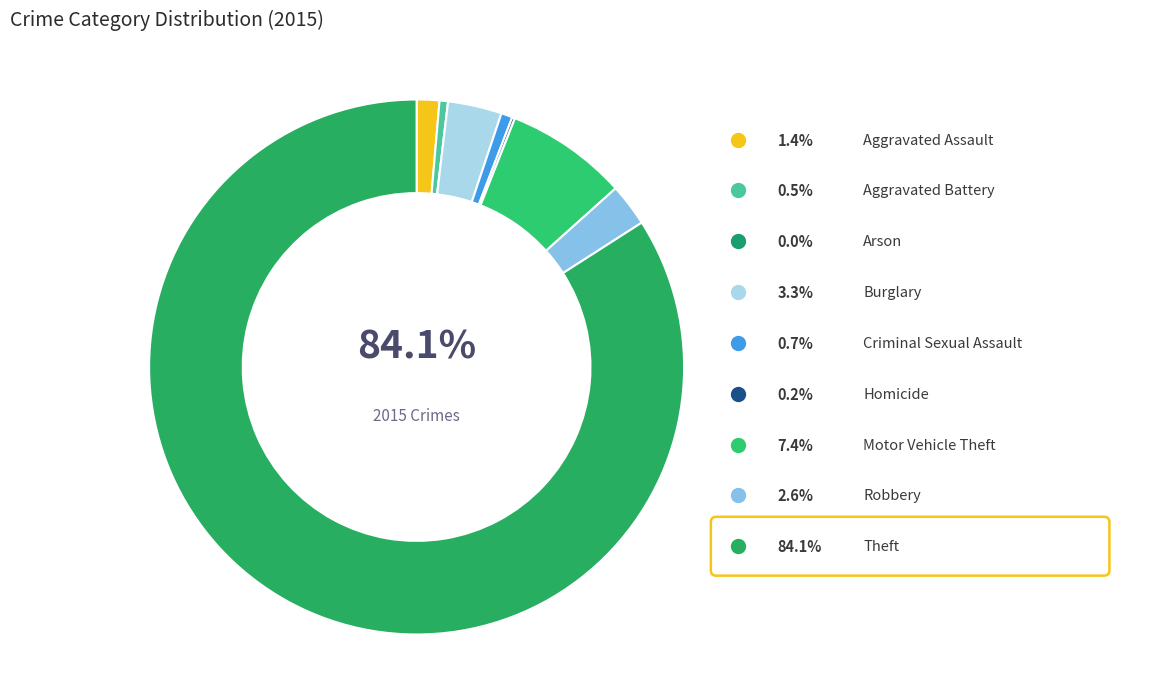

How many segments does this pie chart have?

9